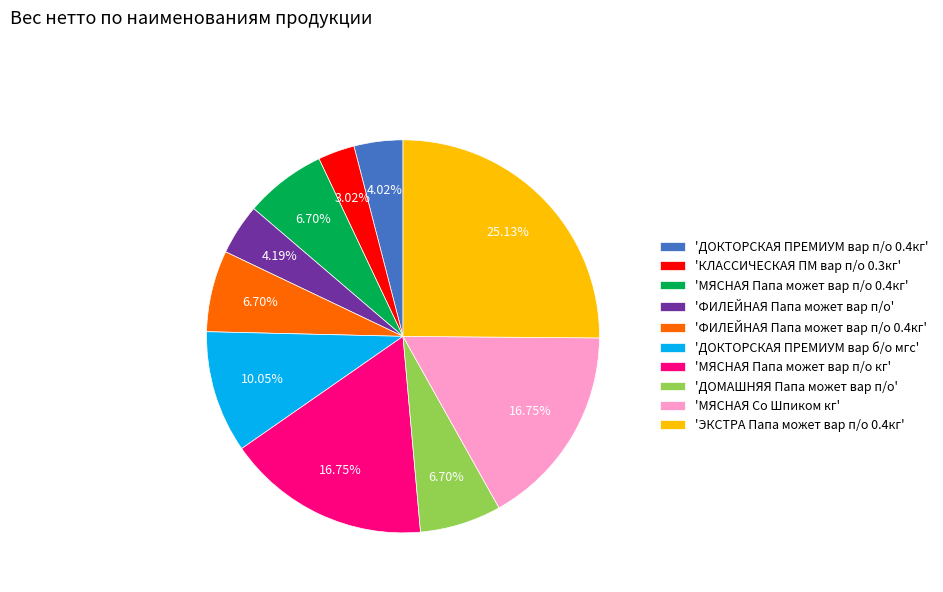

Does any single category account for the majority?

No